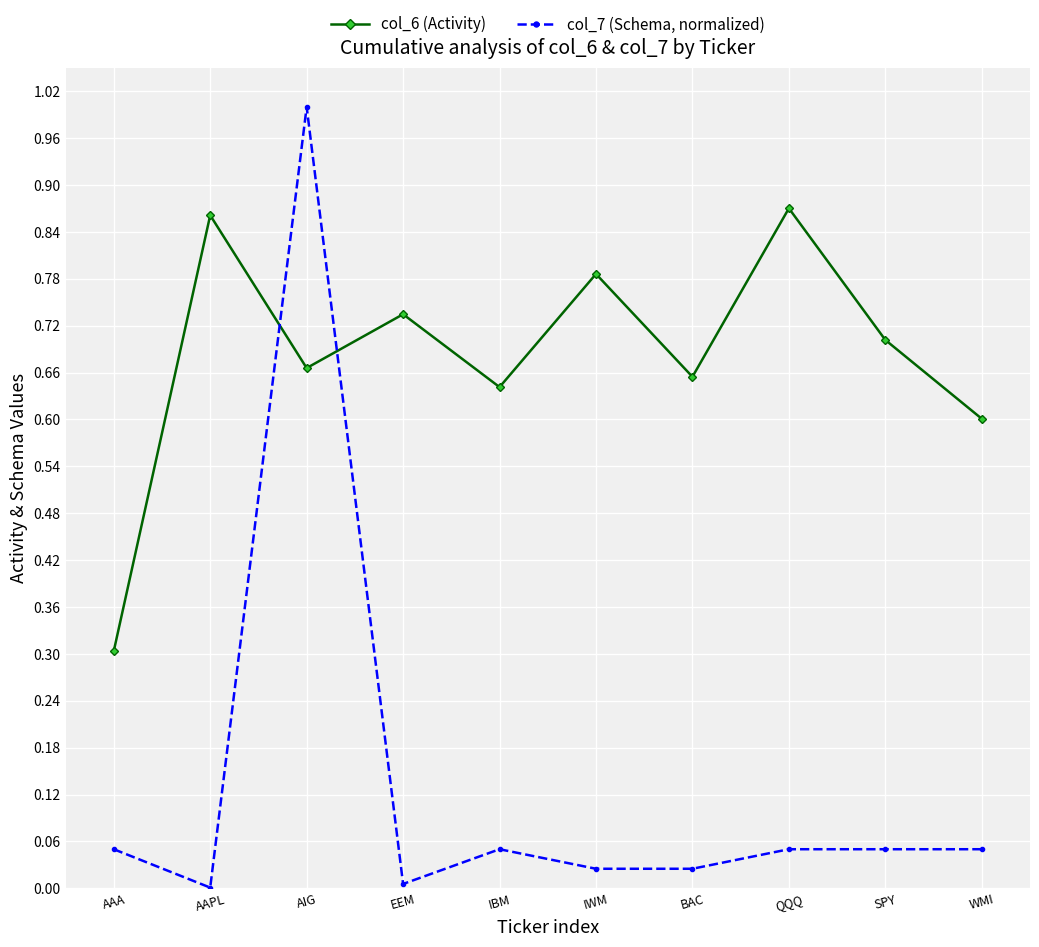

Between AAA and QQQ, which series saw the biggest shift?

col_6 (Activity)